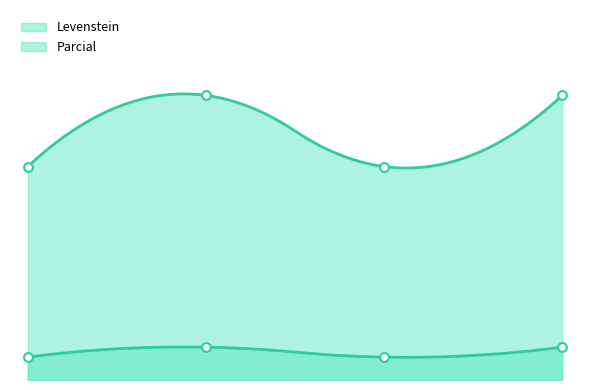

Which series has the largest total across all categories?

Parcial